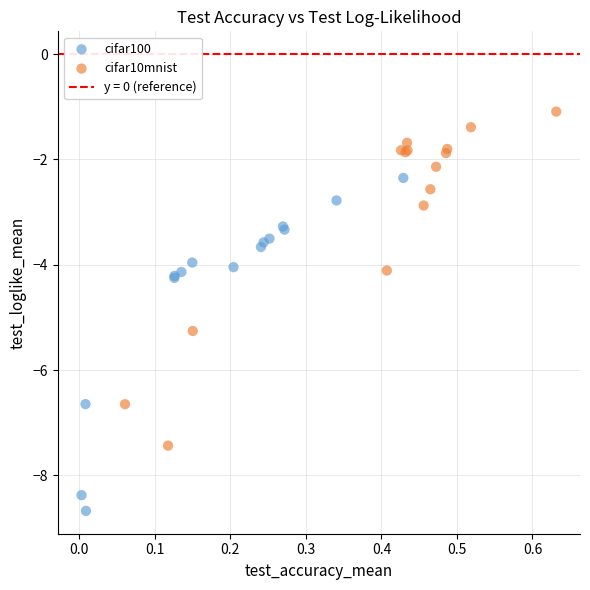

Which series contains the highest Y value?

cifar10mnist